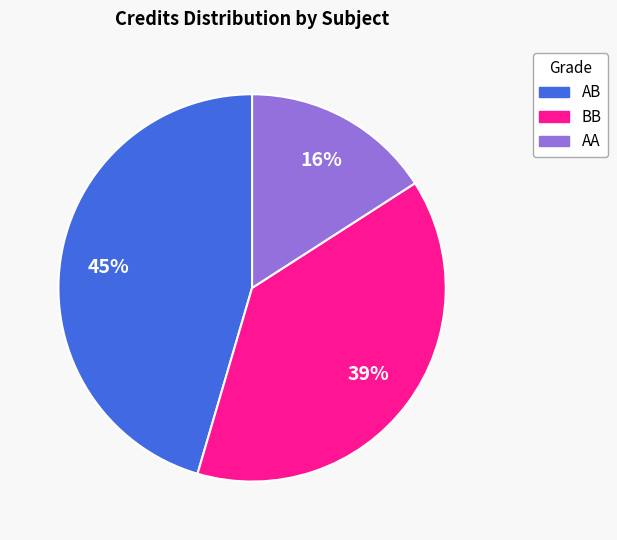

Combined, do AA and AB account for over 50%?

Yes